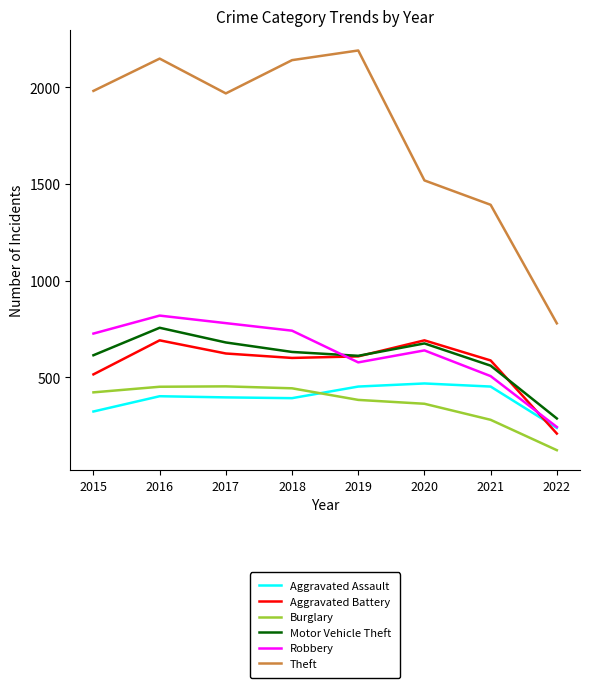

The Burglary series shows 383 at 2019. True or false?

True